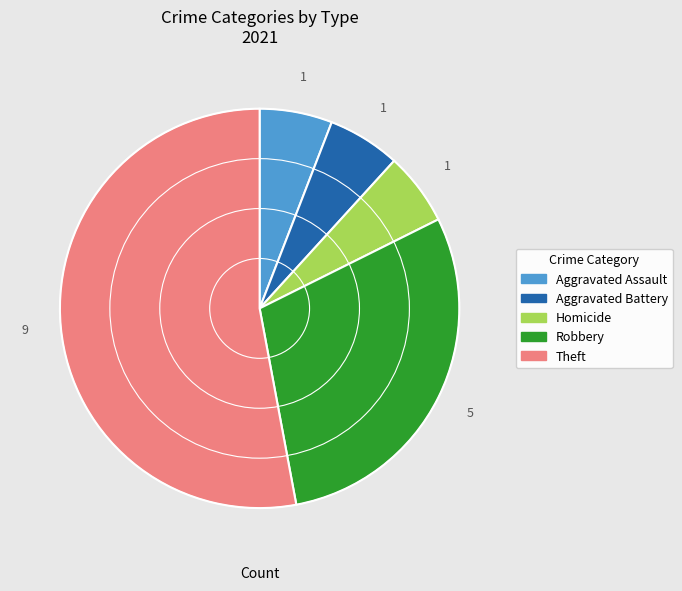

Is there any slice that represents more than half of the pie?

Yes